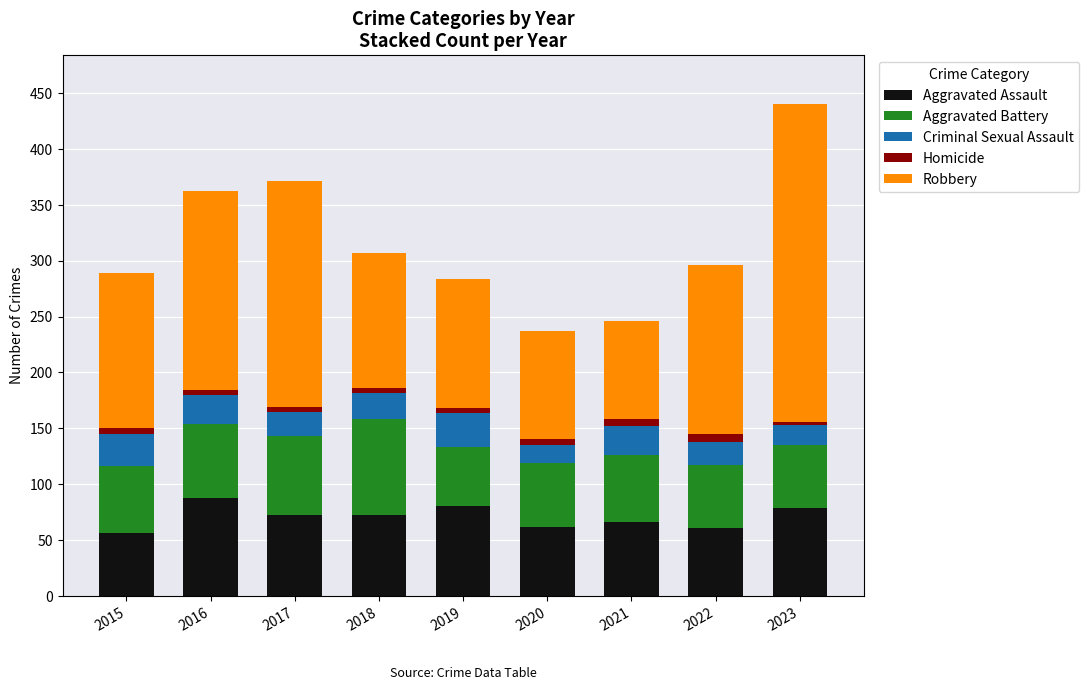

What is the maximum value for Aggravated Assault?

88